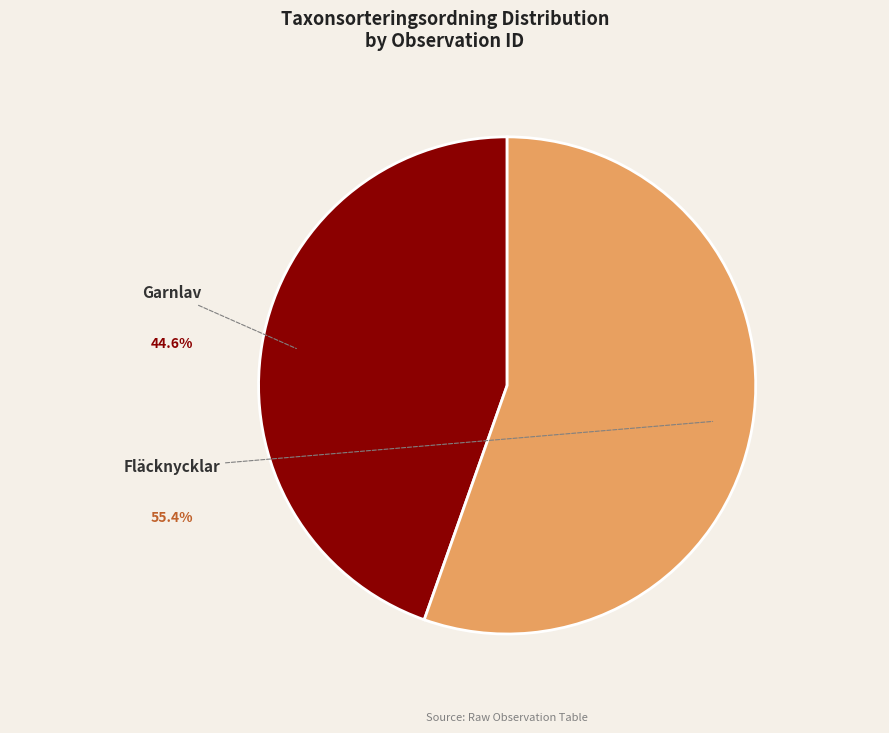

How many segments does this pie chart have?

2